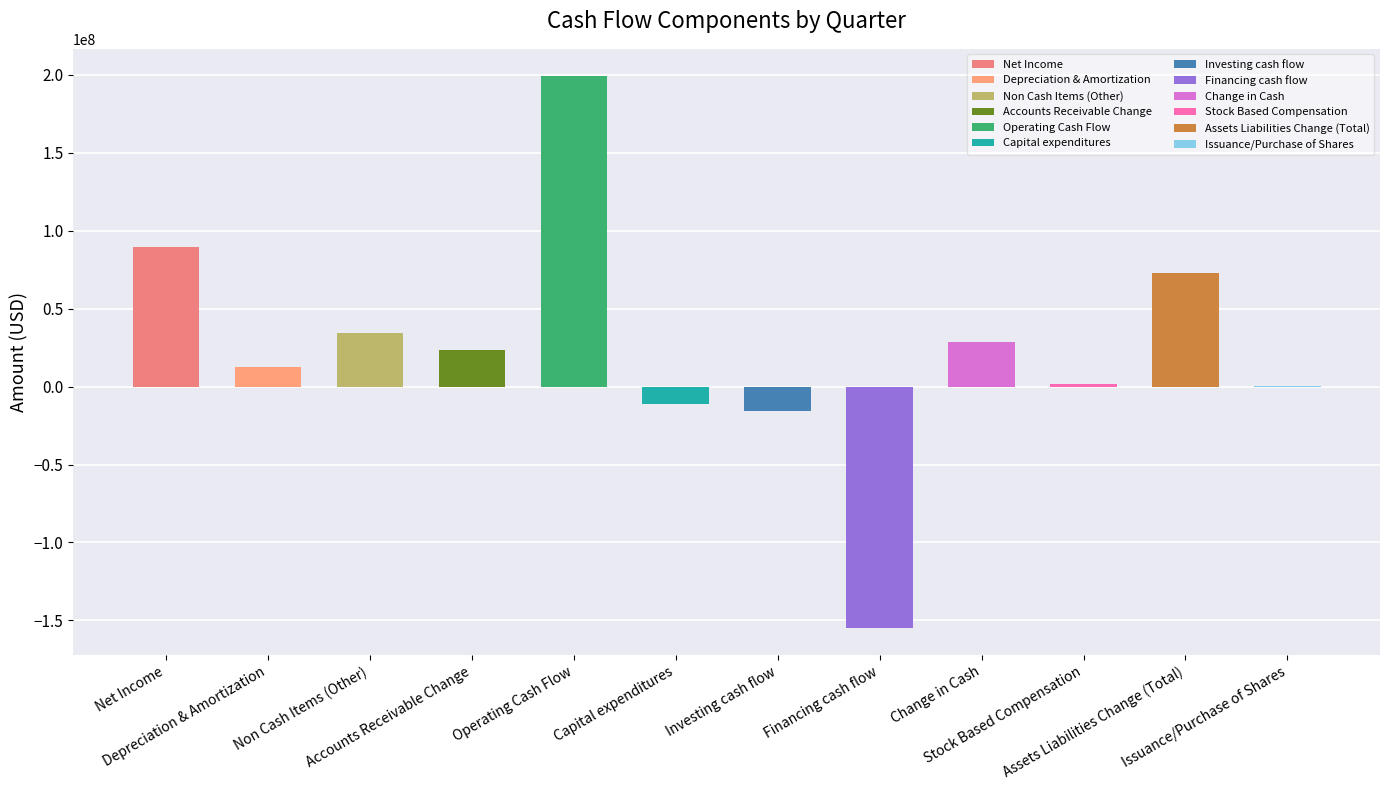

Does the chart contain any negative values?

Yes